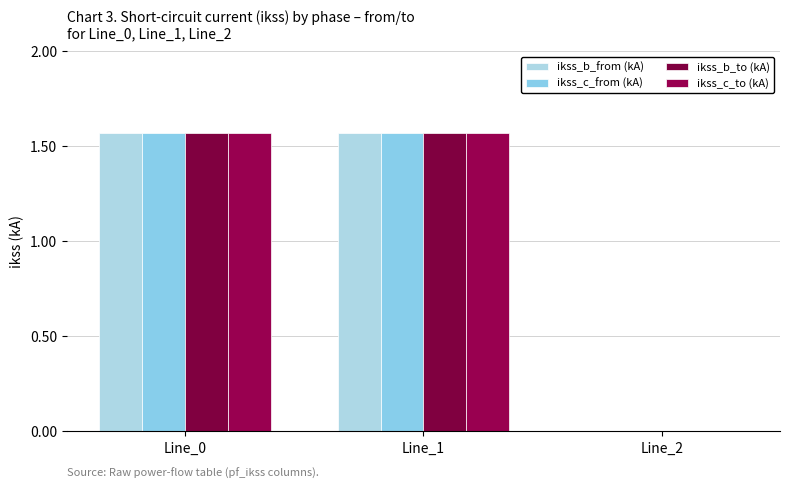

Count the number of categories in the chart.

3